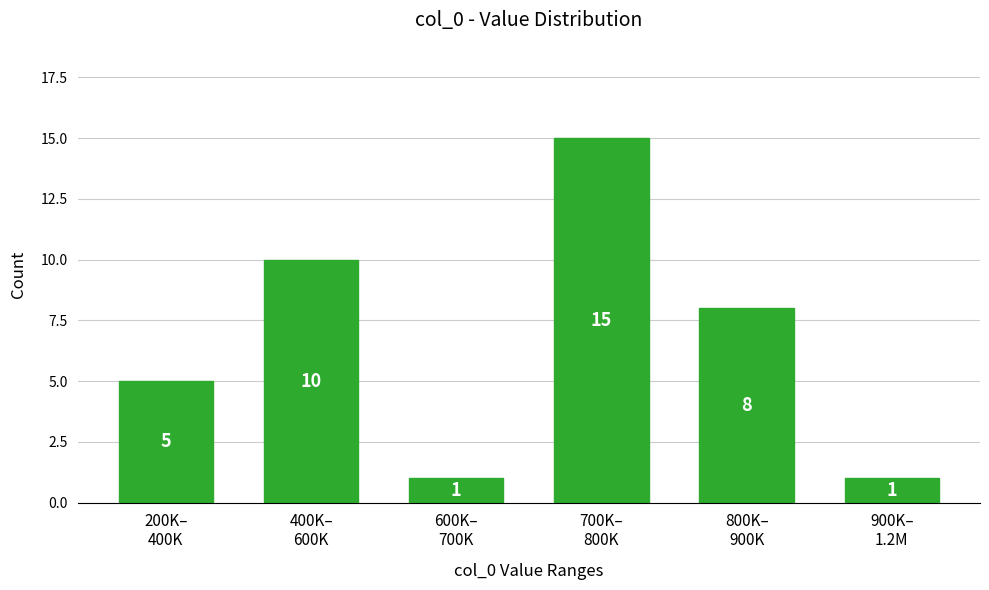

Reading left to right, list all the values displayed in this chart.

5	10	1	15	8	1